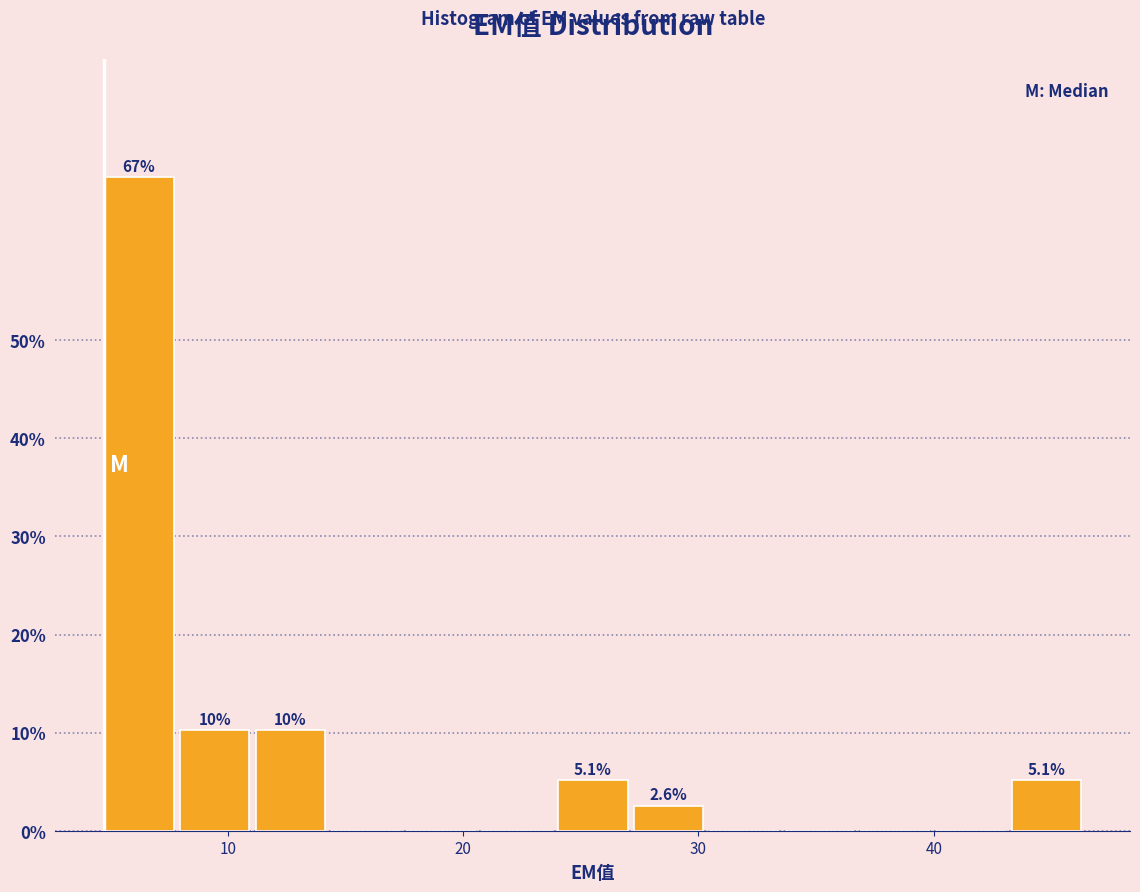

Around what value on the x-axis is the tallest bar? Give the approximate position of its centre, as read against the axis.

6